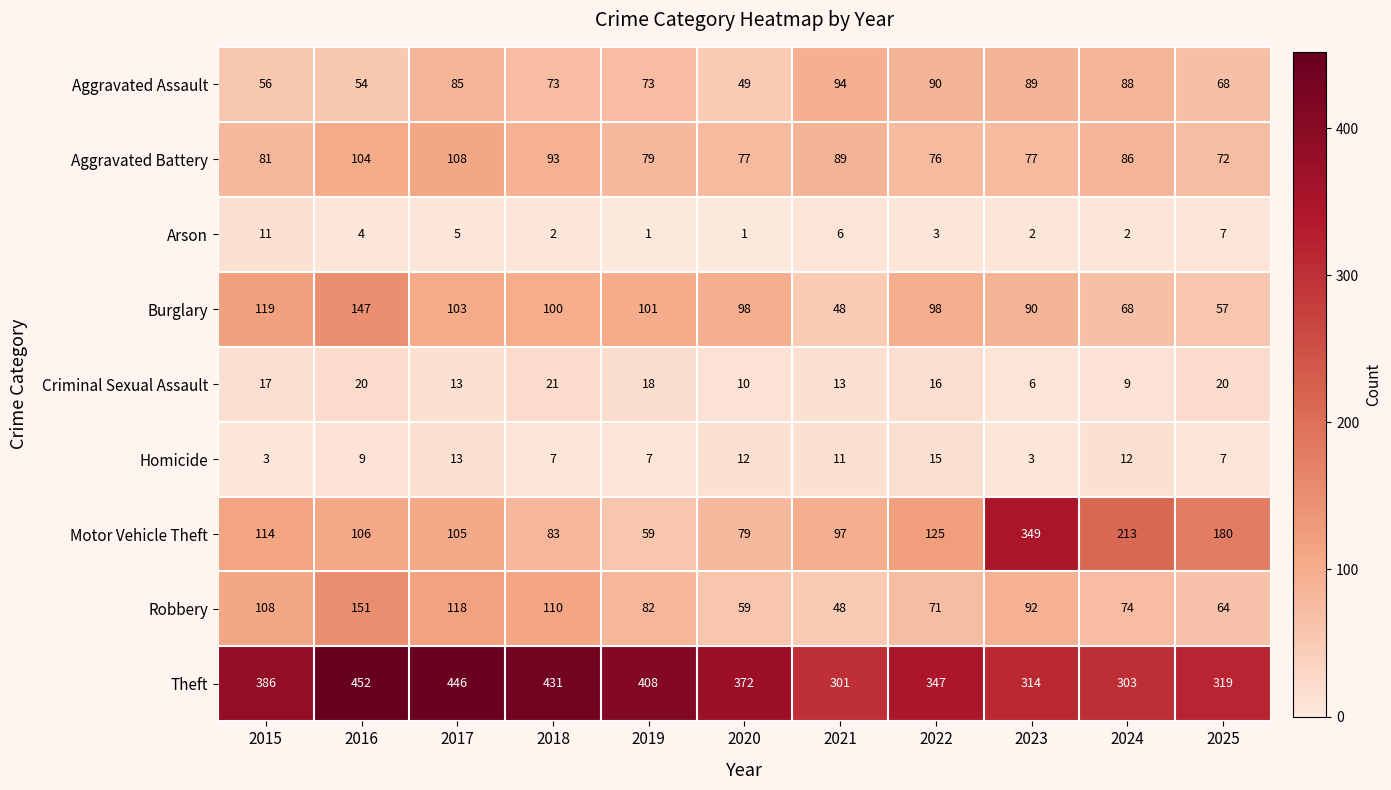

Rank the series at 2018 from highest to lowest value.

Theft, Robbery, Burglary, Aggravated Battery, Motor Vehicle Theft, Aggravated Assault, Criminal Sexual Assault, Homicide, Arson